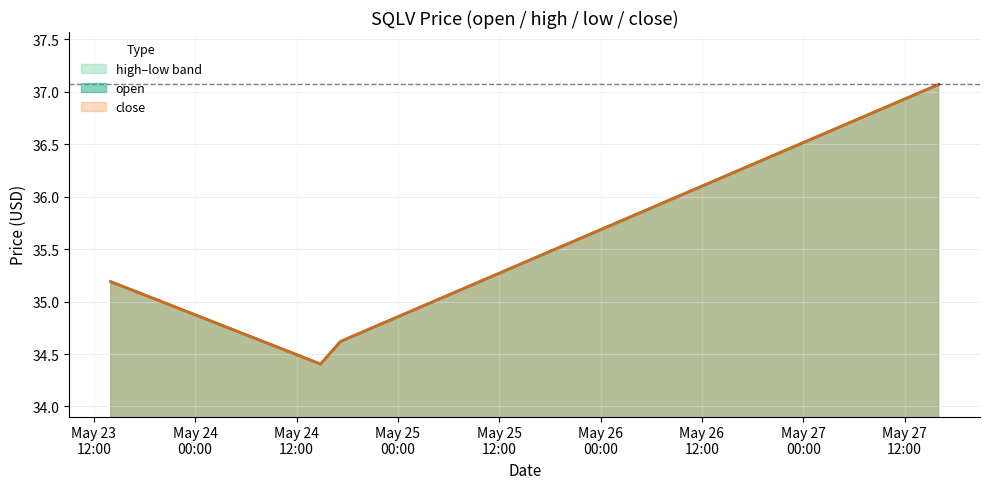

Which has a higher value, 2022-05-27 16:01:00 or 2022-05-23 14:00:00?

2022-05-27 16:01:00